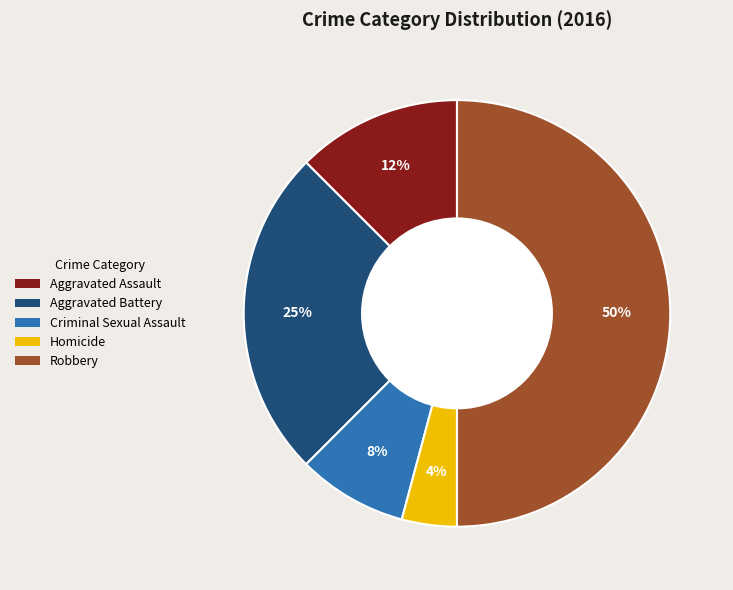

To the nearest percent, what portion does Homicide represent?

4%